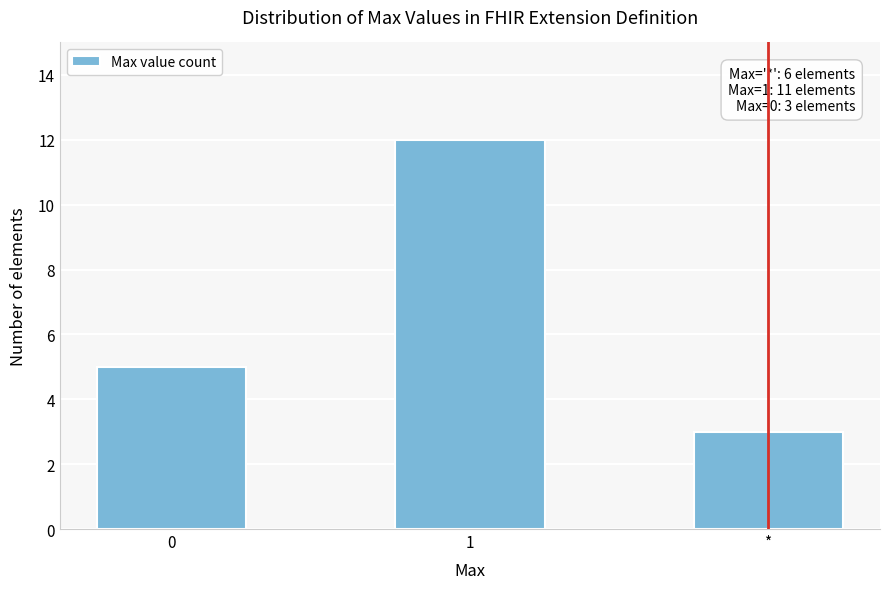

Reading right to left, what are all the values shown in this chart?

*=3	1=12	0=5